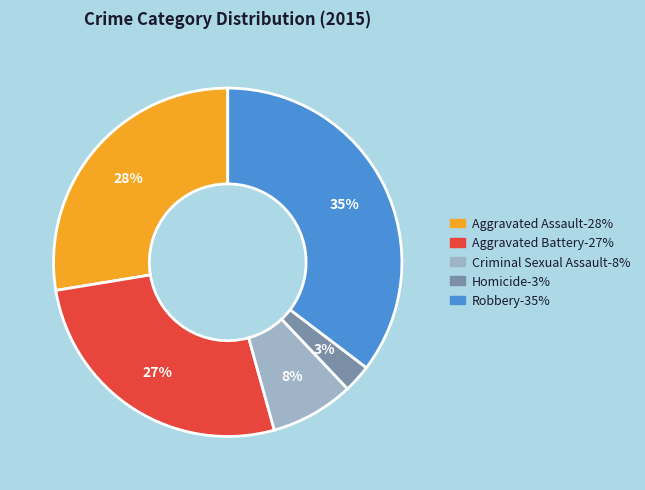

Is there any slice that represents more than half of the pie?

No